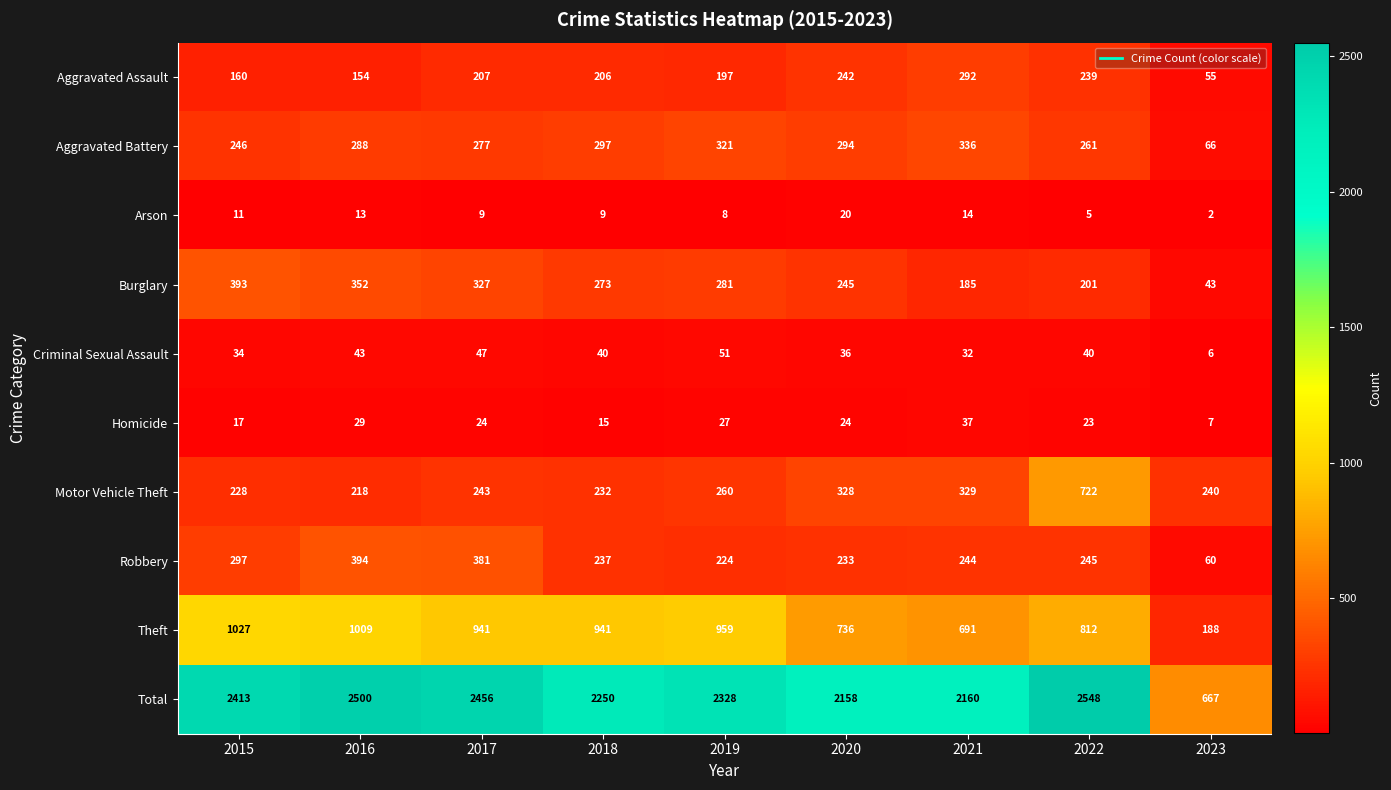

Count the number of categories in the chart.

9